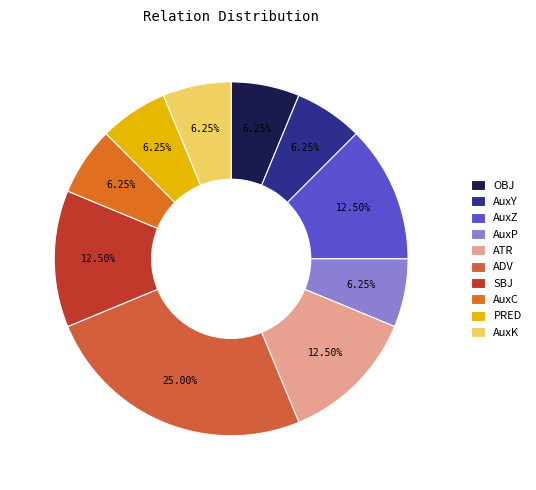

Between AuxZ and OBJ, which is larger?

AuxZ